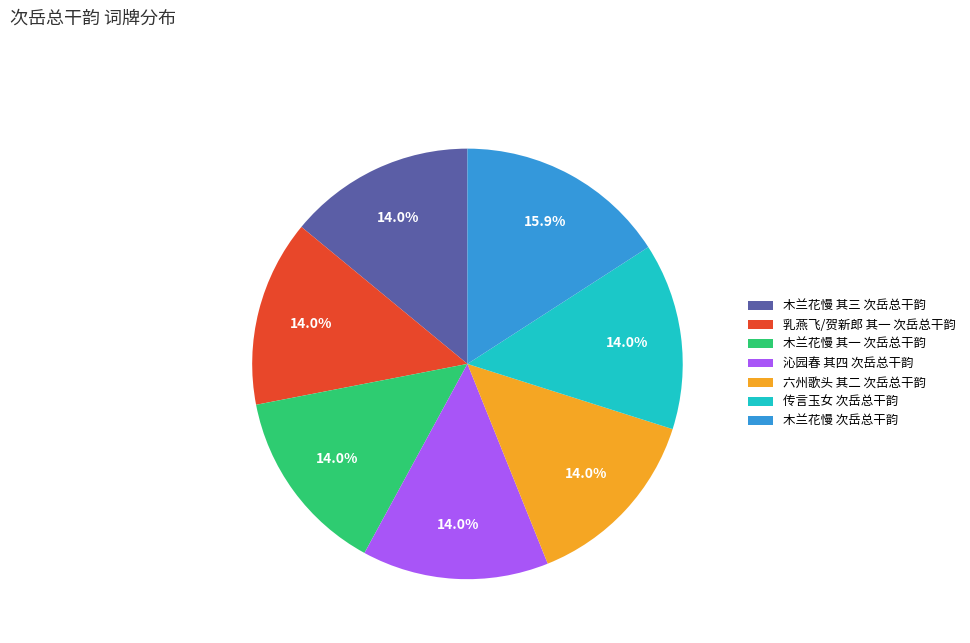

How much of the chart is everything except 乳燕飞/贺新郎 其一 次岳总干韵?

86.0%